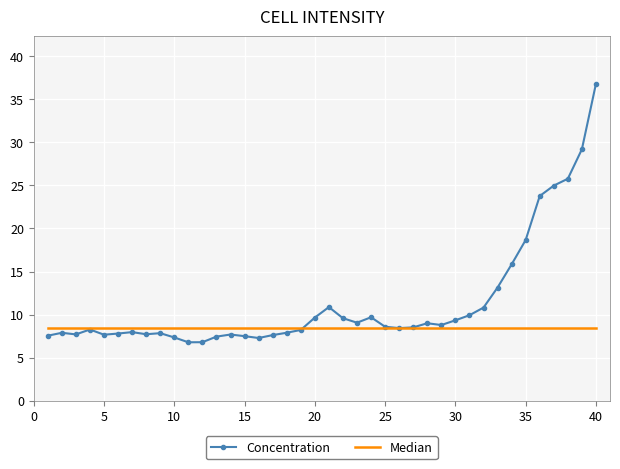

Which series has the largest range (max minus min)?

Concentration